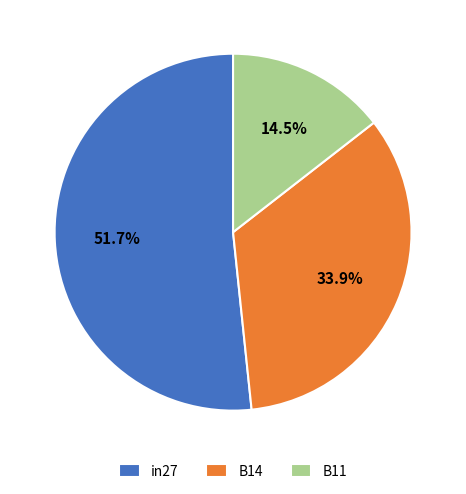

Which slice is the largest?

in27